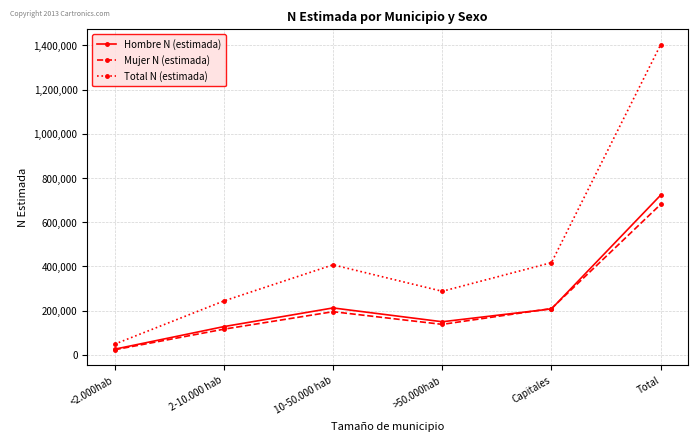

Does the chart display data point markers on the line(s)?

Yes